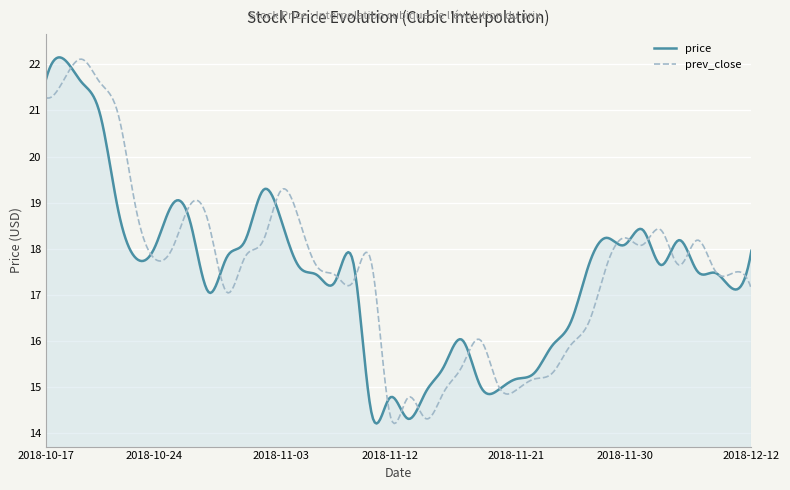

What is the smallest value displayed?

14.2